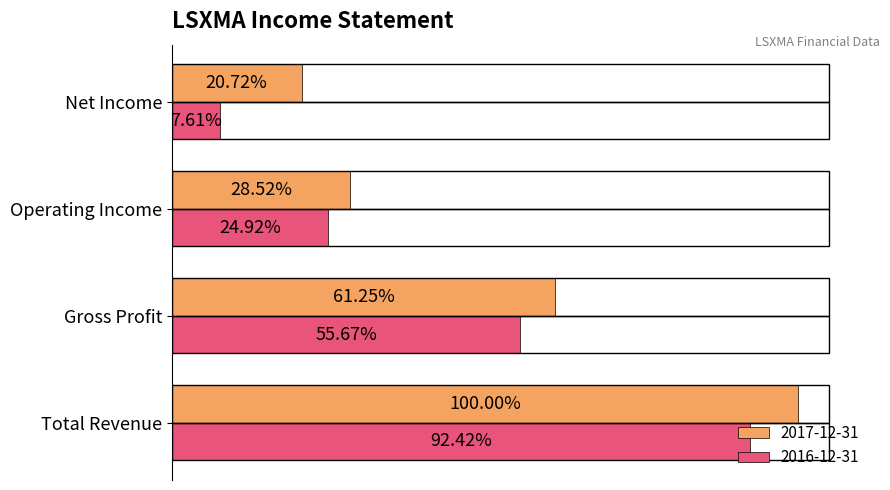

What are all the series names shown in the legend?

2017-12-31, 2016-12-31